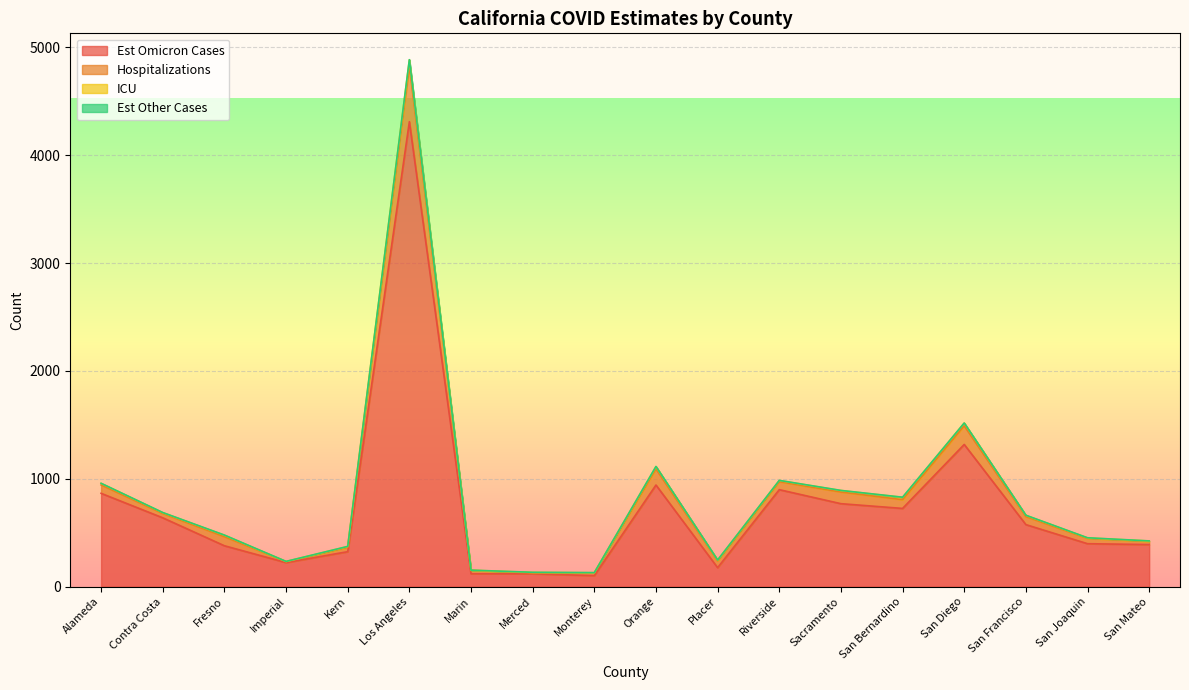

How many lines are shown in the chart?

4